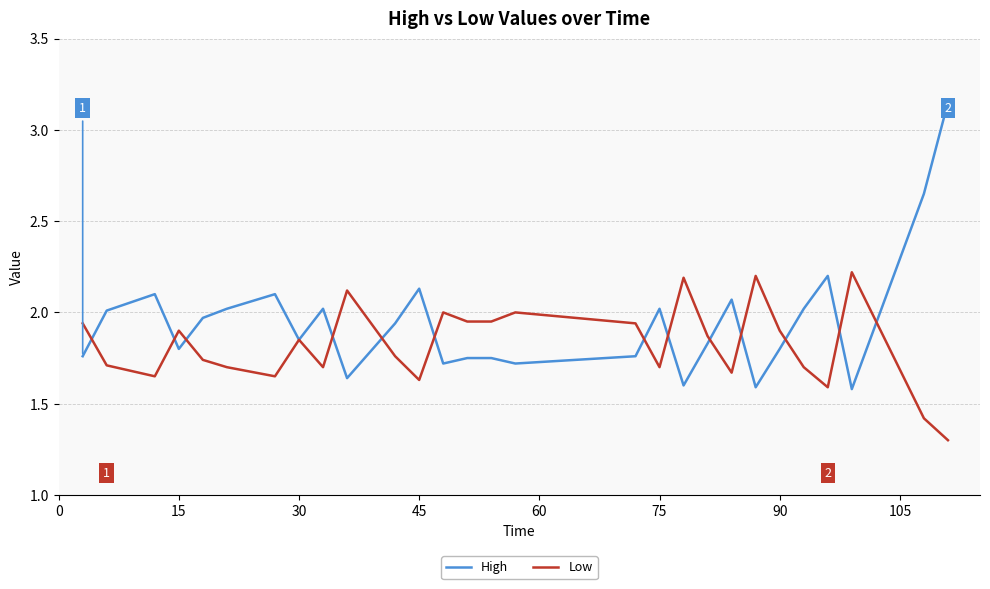

Rank the series by their average value, from highest to lowest.

High, Low